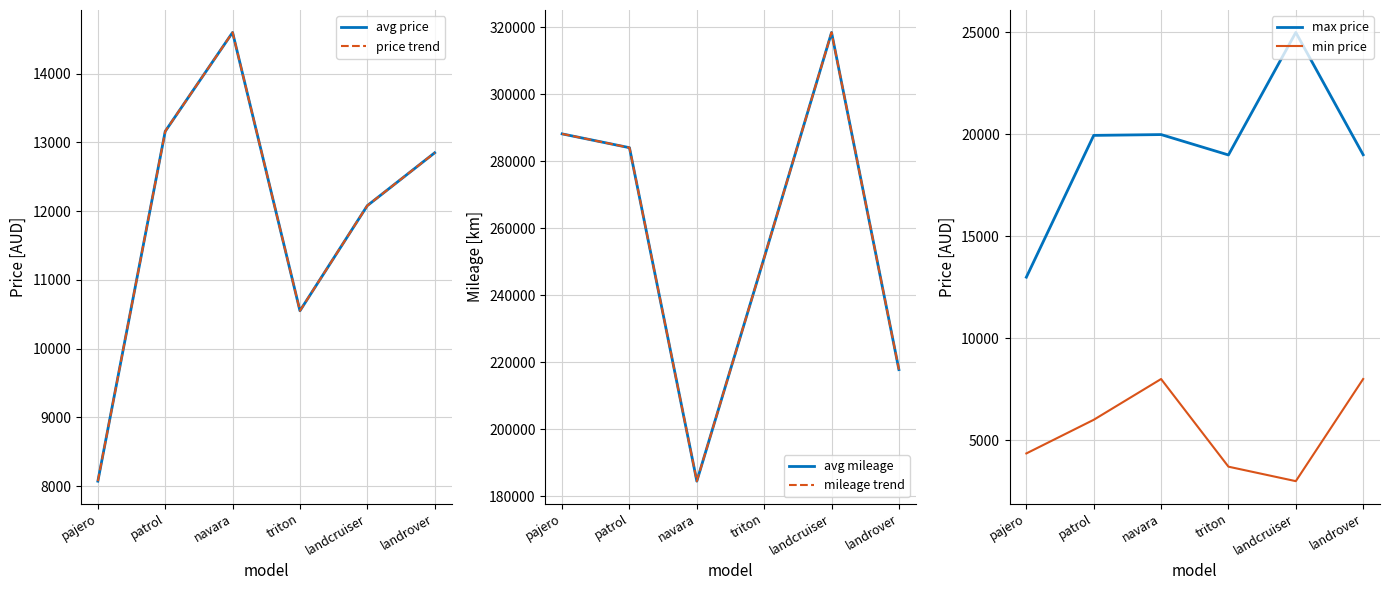

Reading left to right, list all the values displayed in this chart.

avg price: 8073.8	13160.0	14597.5	10550.2	12079.2	12847.5
price trend: 8073.8	13160.0	14597.5	10550.2	12079.2	12847.5
avg mileage: 288125.0	284006.0	184556.4	251206.2	318379.6	217822.2
mileage trend: 288125.0	284006.0	184556.4	251206.2	318379.6	217822.2
max price: 12995.0	19950.0	19990.0	18990.0	25000.0	19000.0
min price: 4350.0	6000.0	8000.0	3700.0	2990.0	8000.0